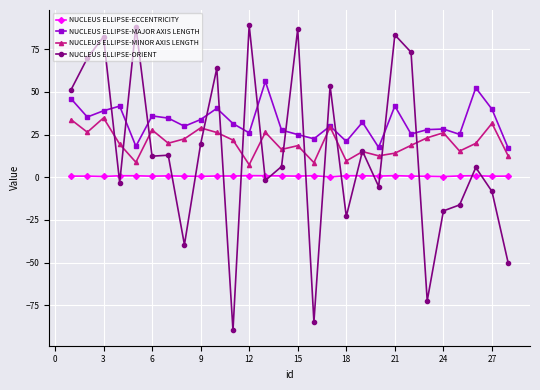

What is the value of the NUCLEUS ELLIPSE-MINOR AXIS LENGTH point at the 3rd from the left?

34.8